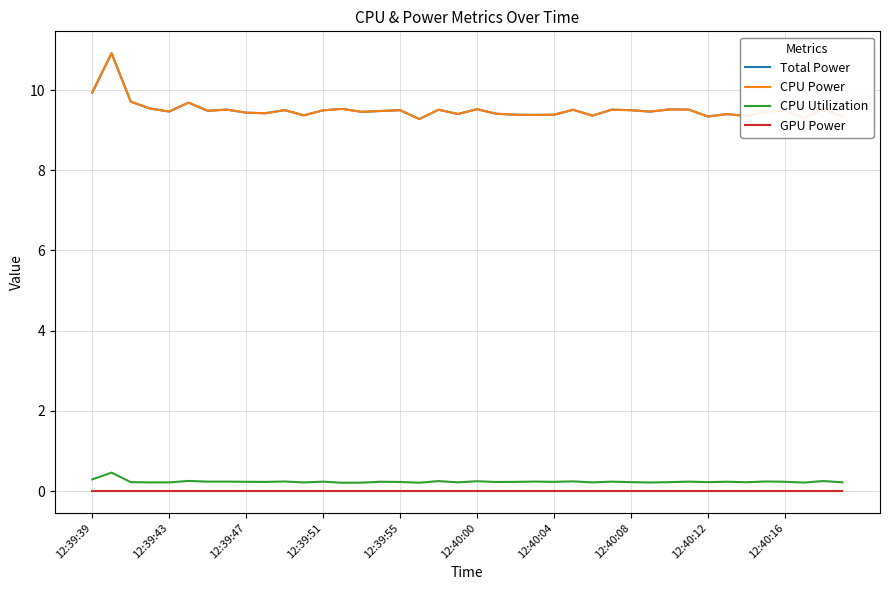

What is the sum of all CPU Power values?

380.3